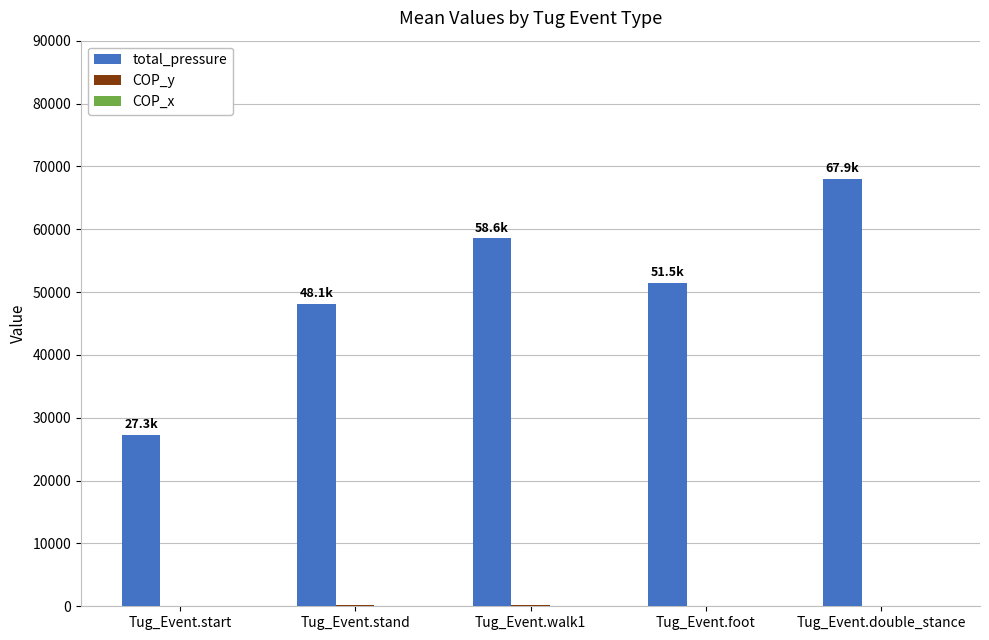

What is the sum of all total_pressure values?

253387